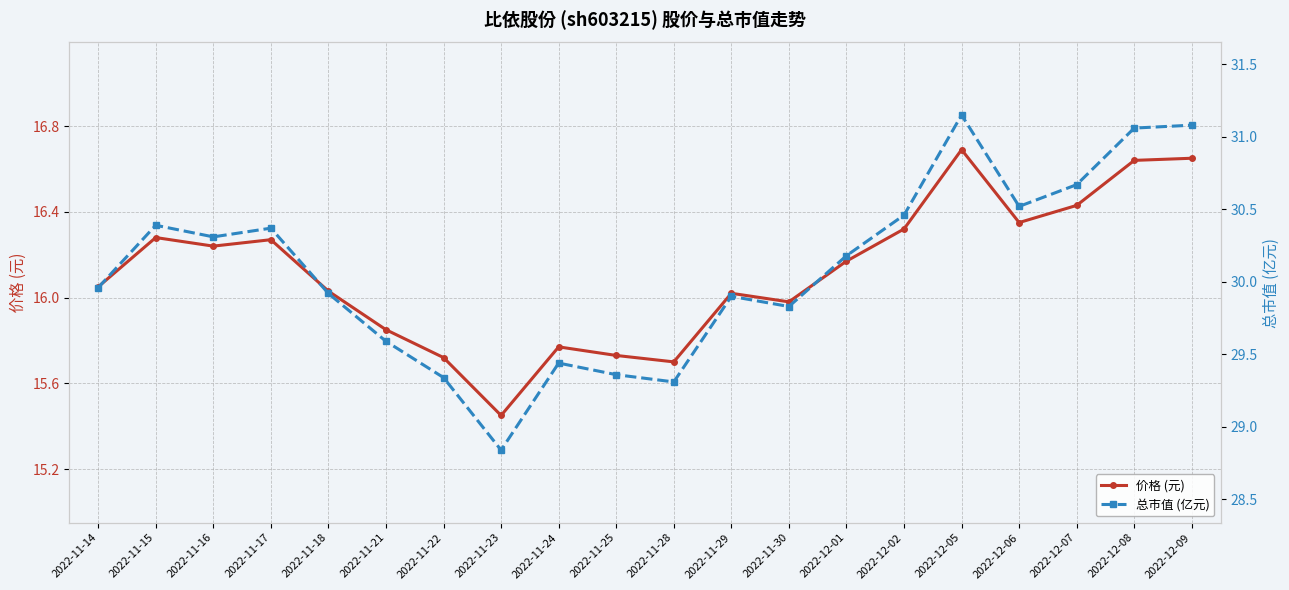

Rank the series by their average value, from highest to lowest.

总市值 (亿元), 价格 (元)